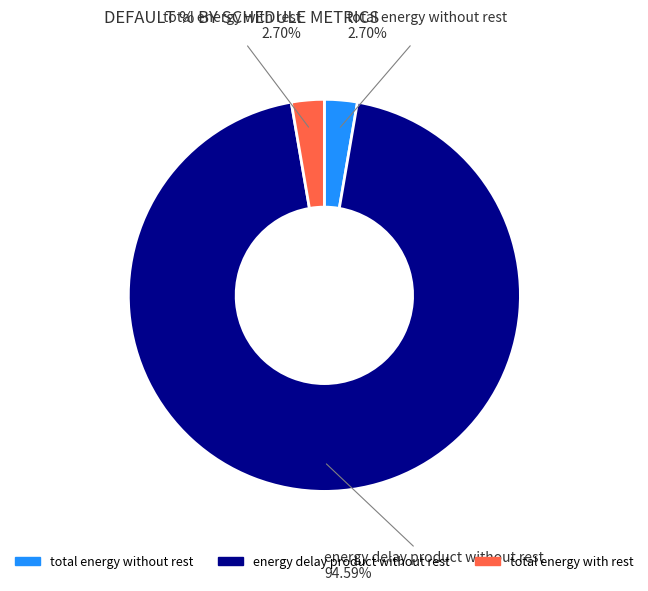

Combined, do energy delay product without rest and total energy with rest account for over 50%?

Yes